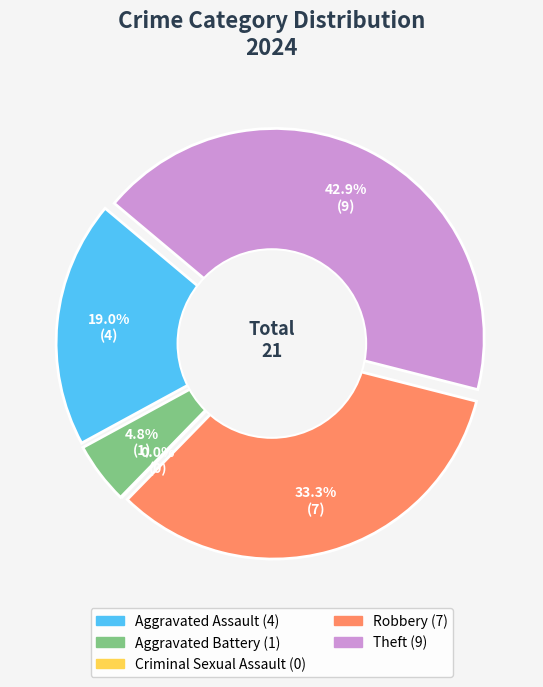

What percentage do Aggravated Battery and Robbery together represent?

38.1%